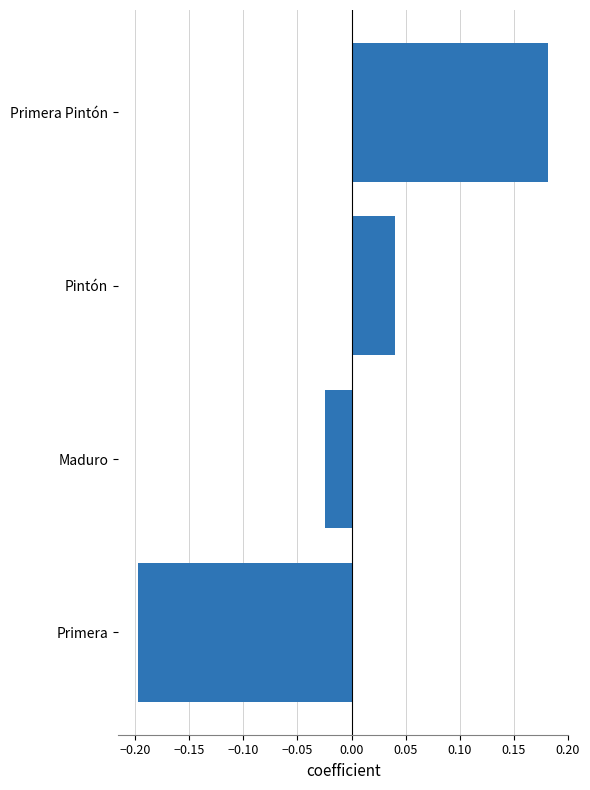

Is it true that the value at Primera is -0.1?

False